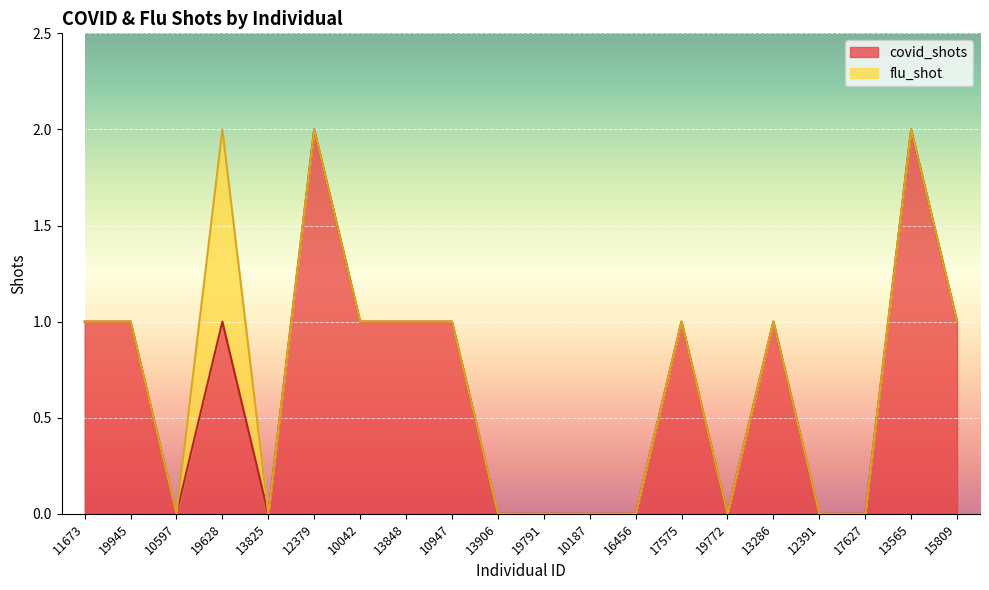

What position from the right is 10187?

9